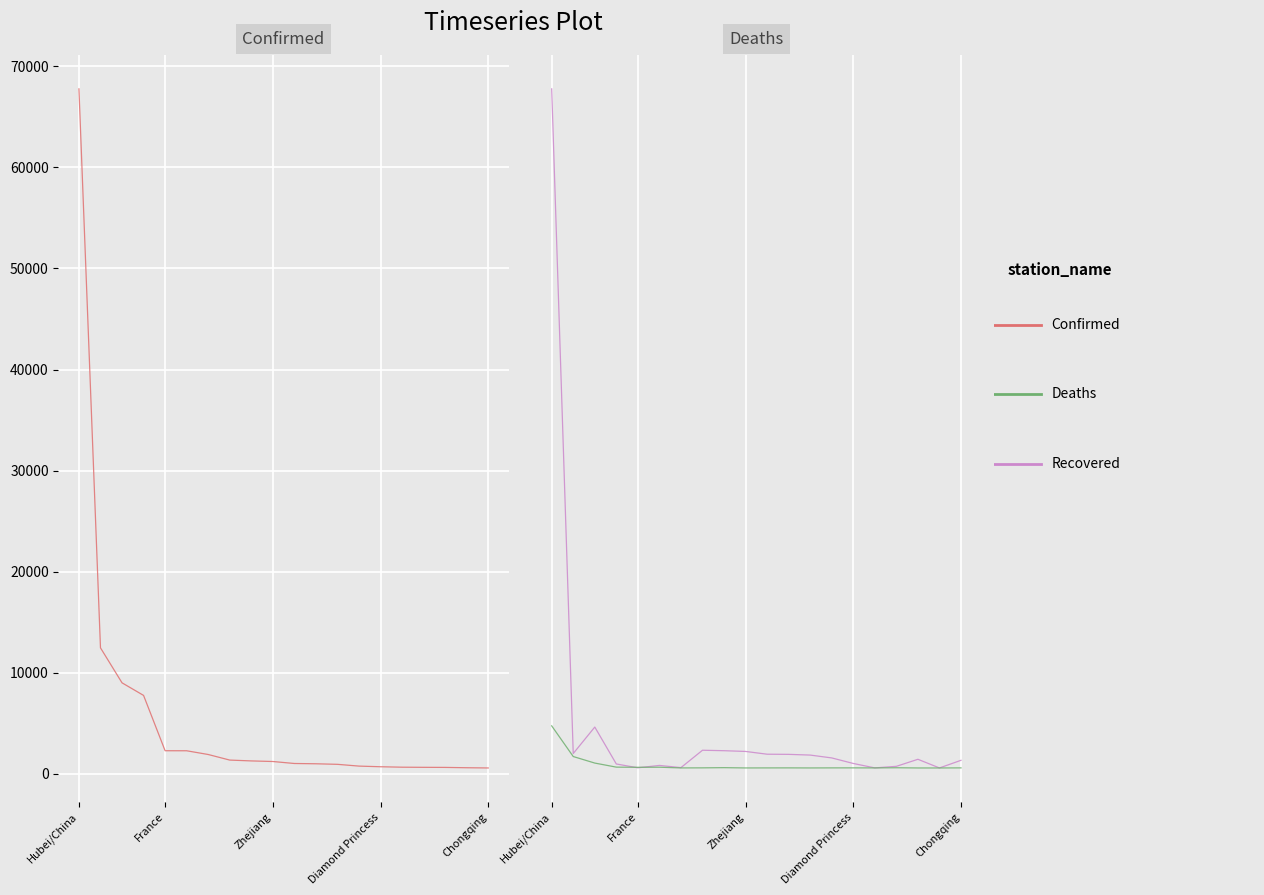

How many data points in Recovered are above 726?

9